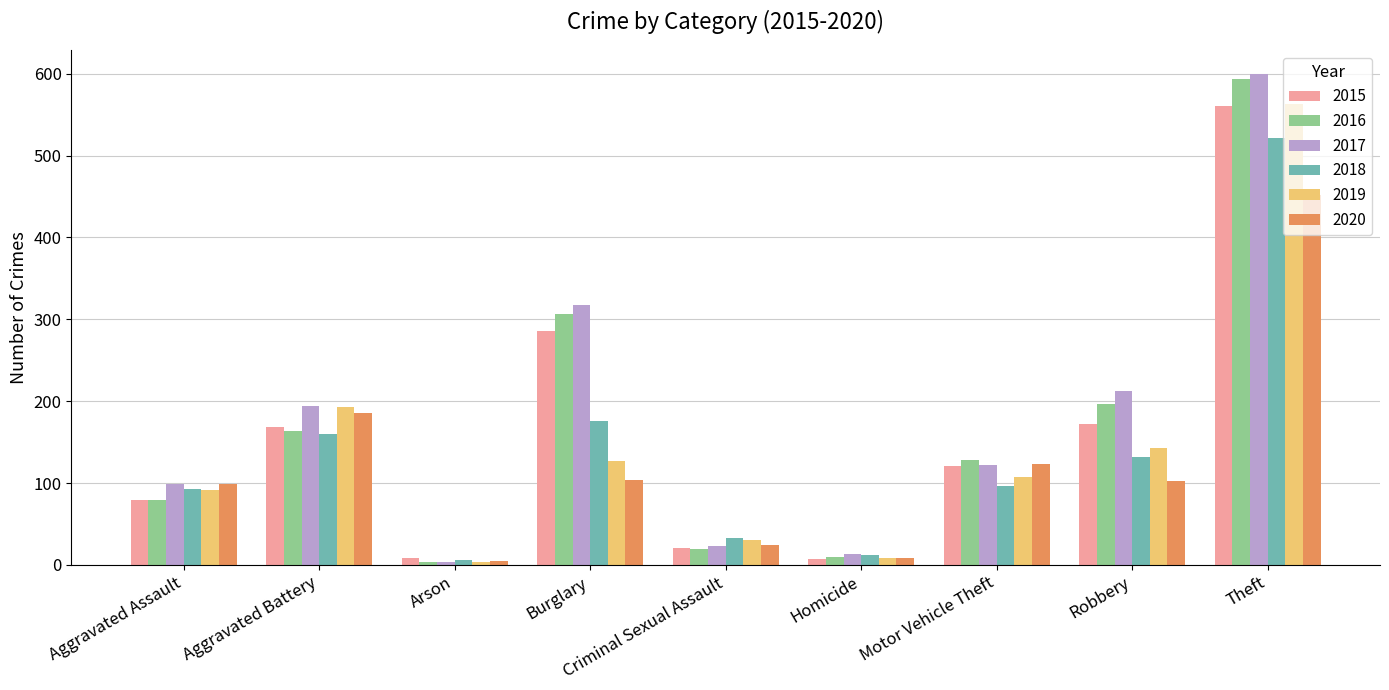

How many bars are there in total?

54